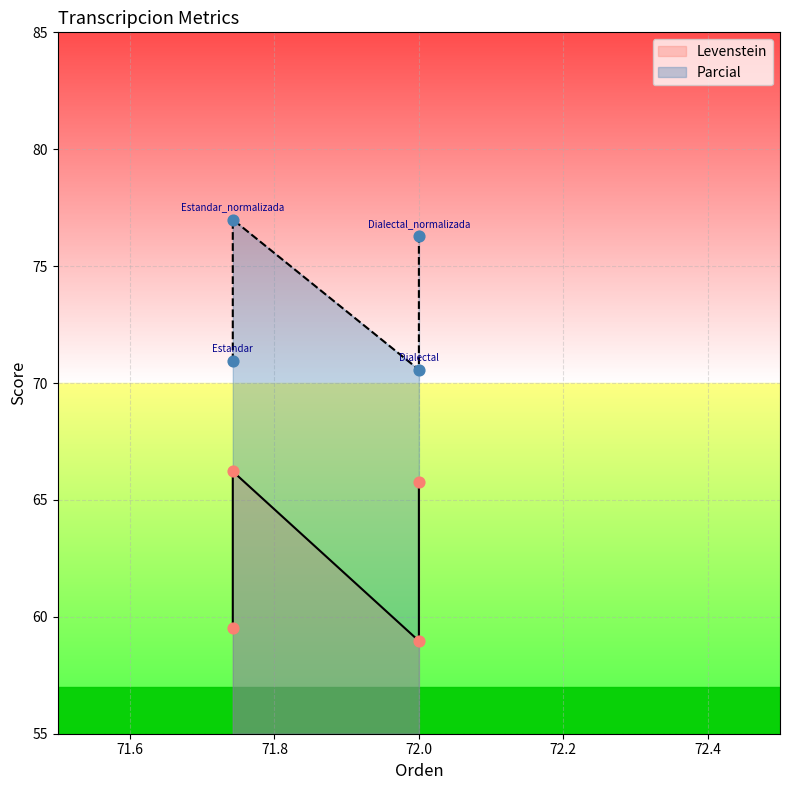

What is the total value across all series at 72.0?

129.5